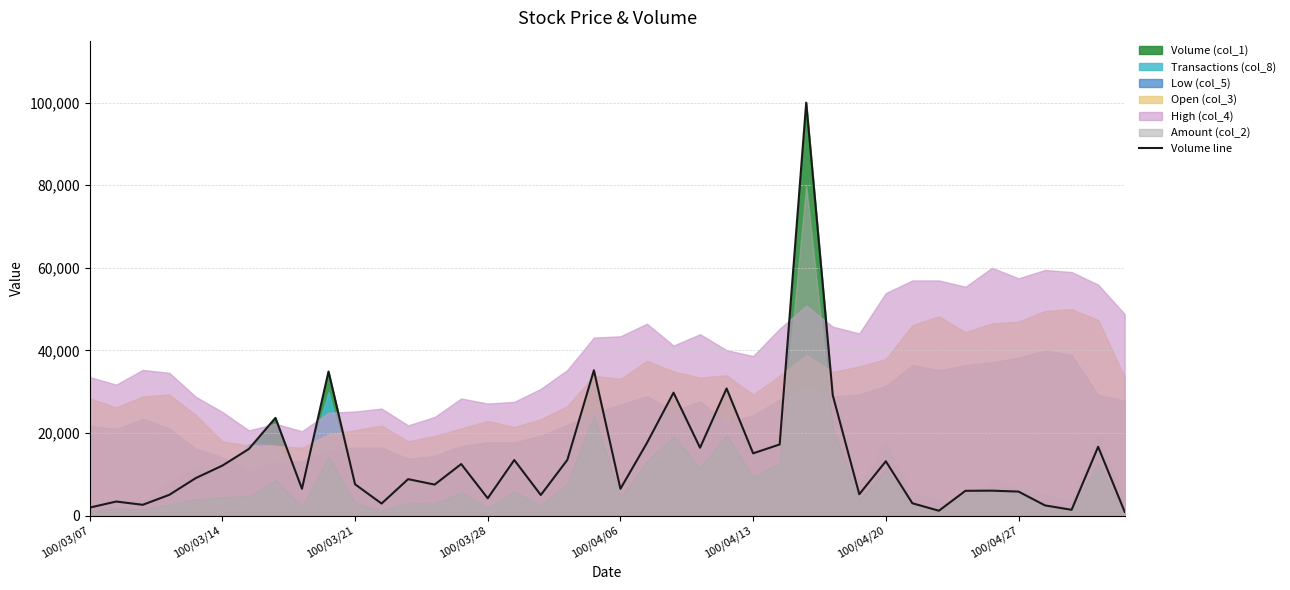

The value at 29 is 7889.9. True or false?

False